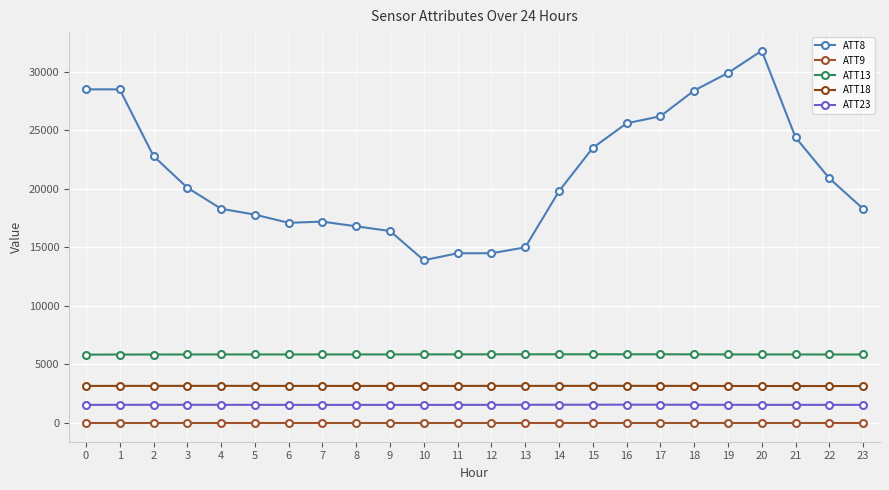

Is it true that ATT18 equals 4548.3 at 17?

False